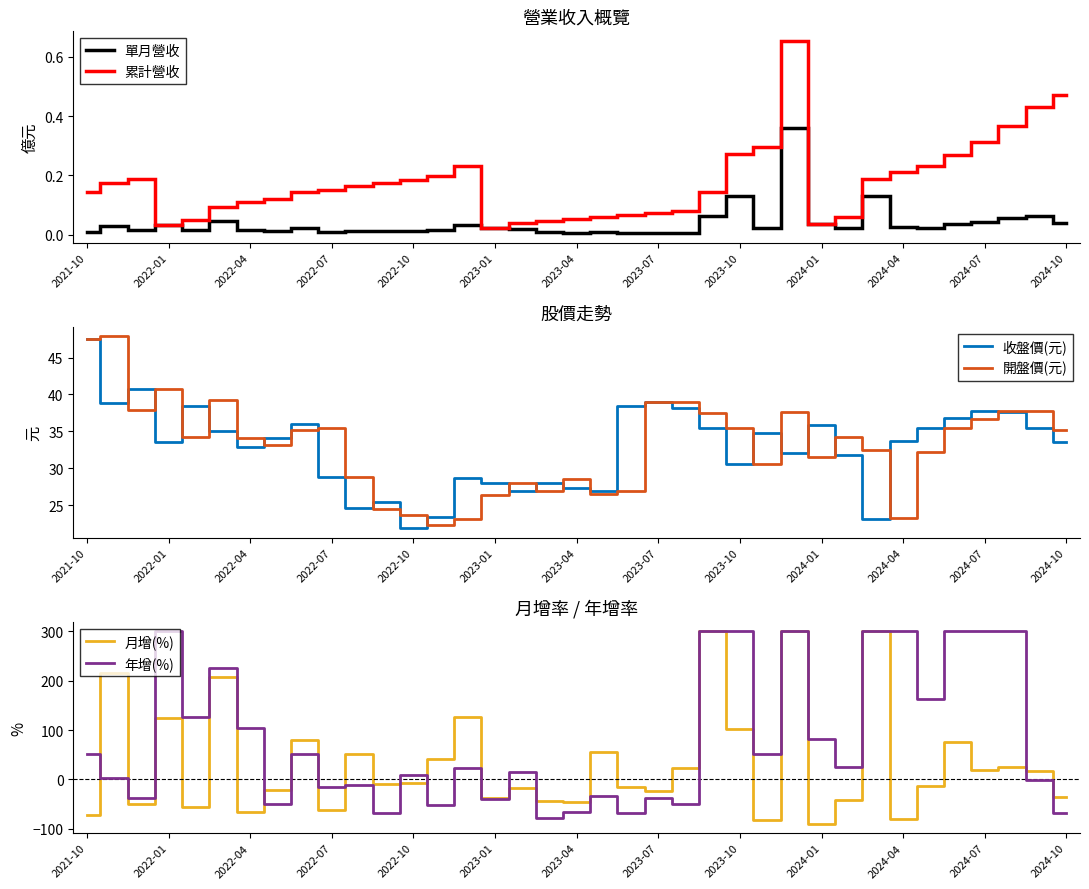

True or false: 開盤價(元) has a value of 31.5 at 2024-01.

True